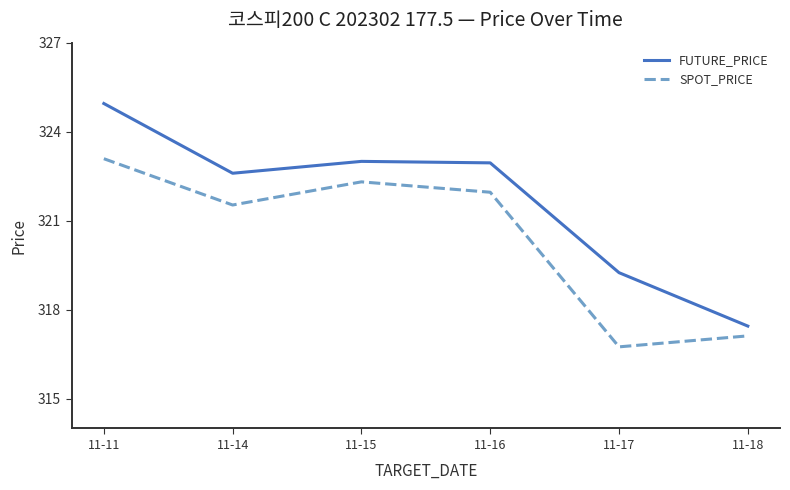

Is the value of FUTURE_PRICE at 11-14 greater than the value of SPOT_PRICE at 11-17?

Yes